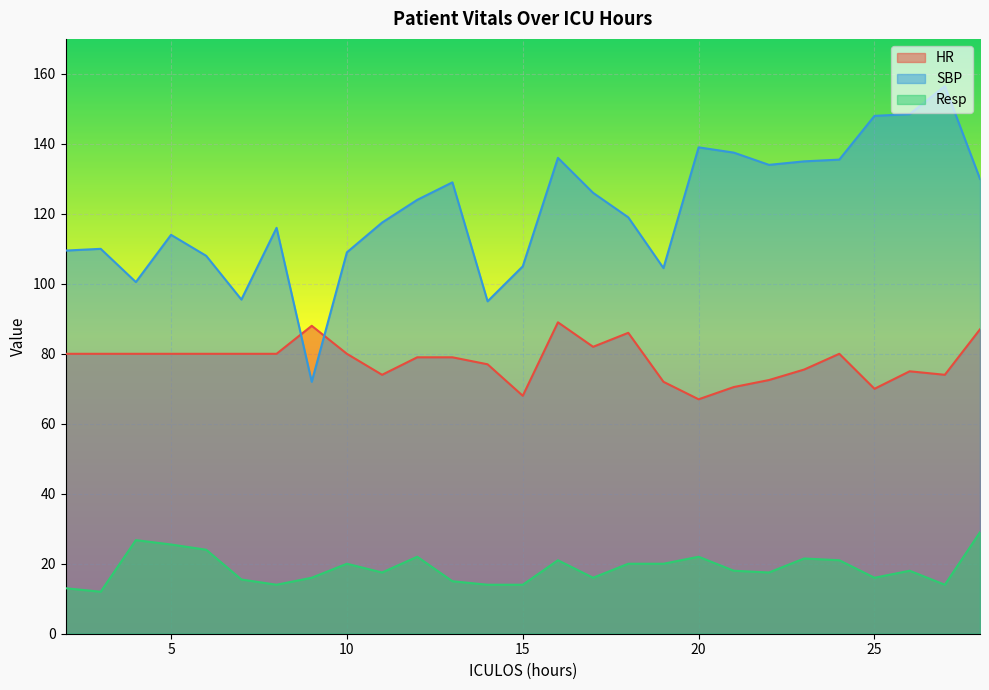

At which label does Resp reach its peak?

28